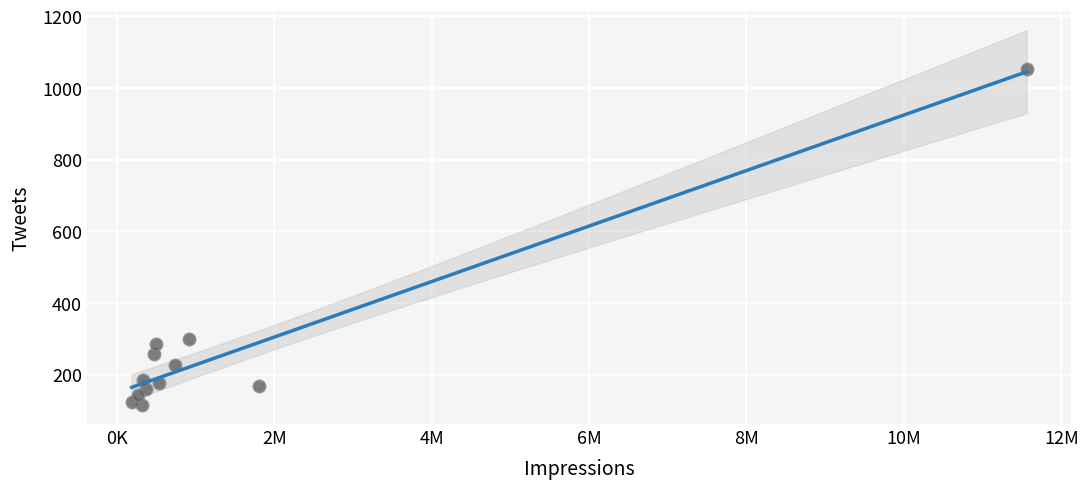

What Y value in the scatter plot is closest to 584?

299